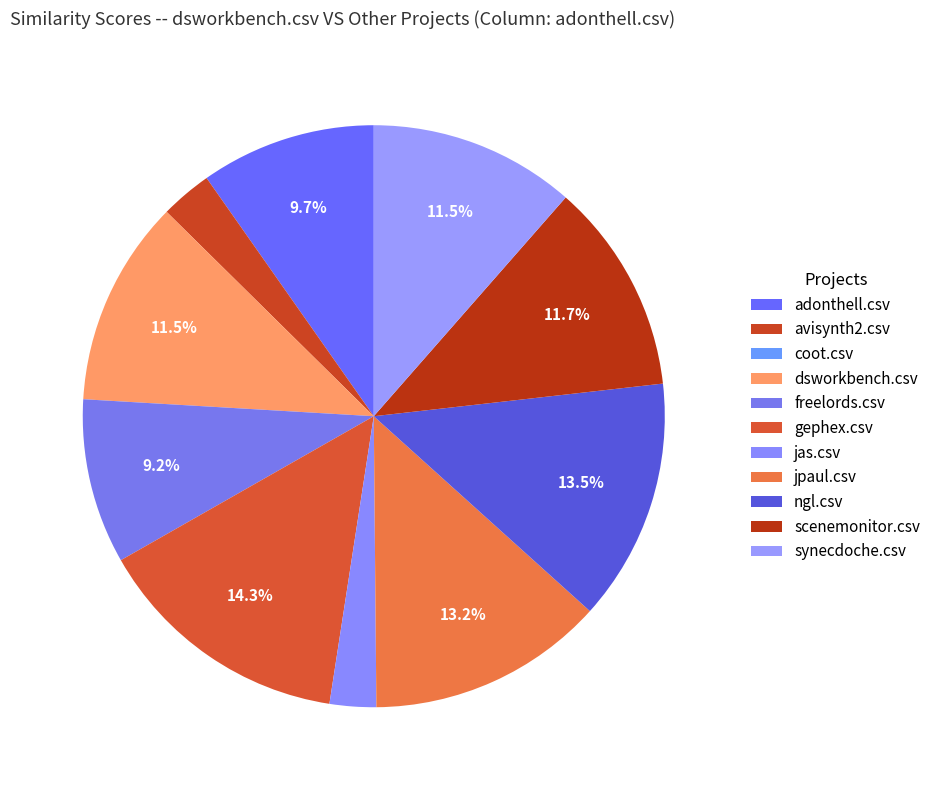

How many slices are in this pie chart?

11